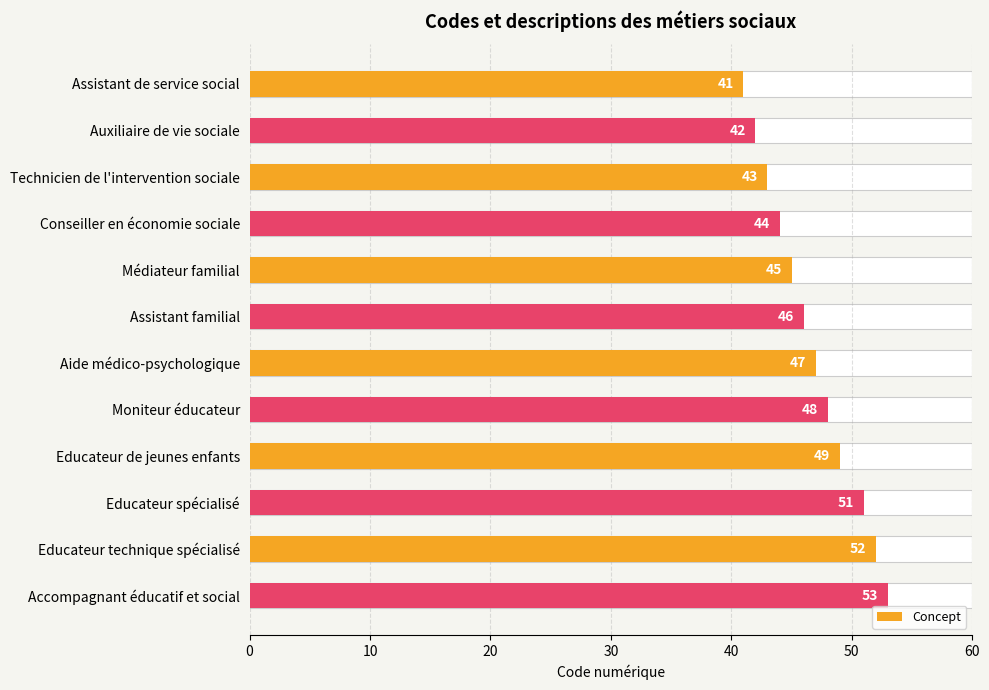

True or false: the data shows 12 at Educateur de jeunes enfants.

False